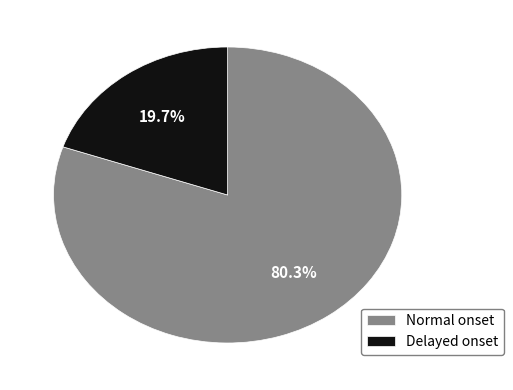

Which category has the biggest portion of the pie?

Normal onset